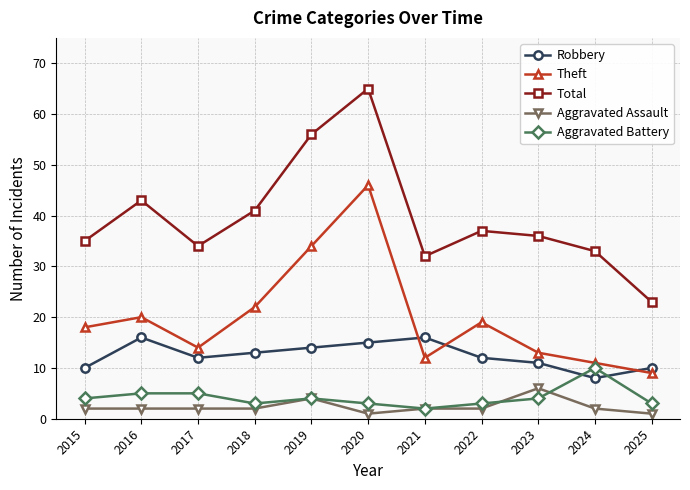

What are all the series names shown in the legend?

Robbery, Theft, Total, Aggravated Assault, Aggravated Battery